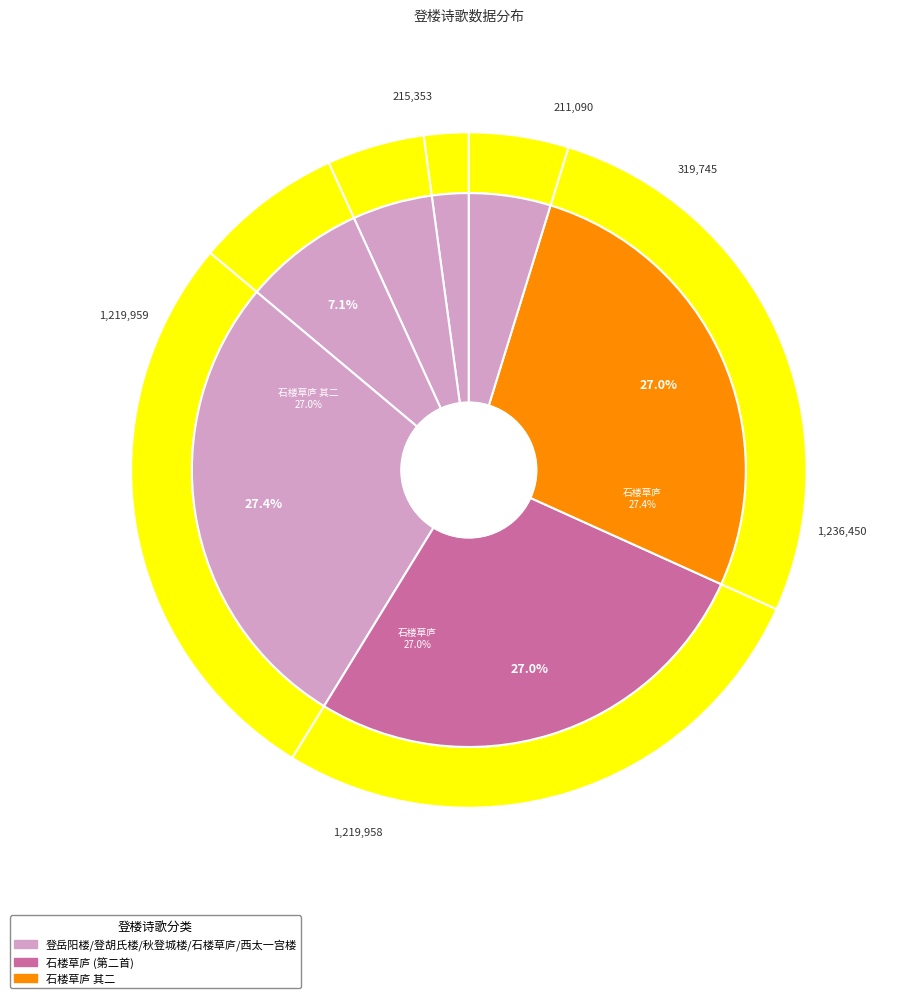

Is it true that 西太一宫楼·草际芙蕖零落 is 1% of the pie?

False